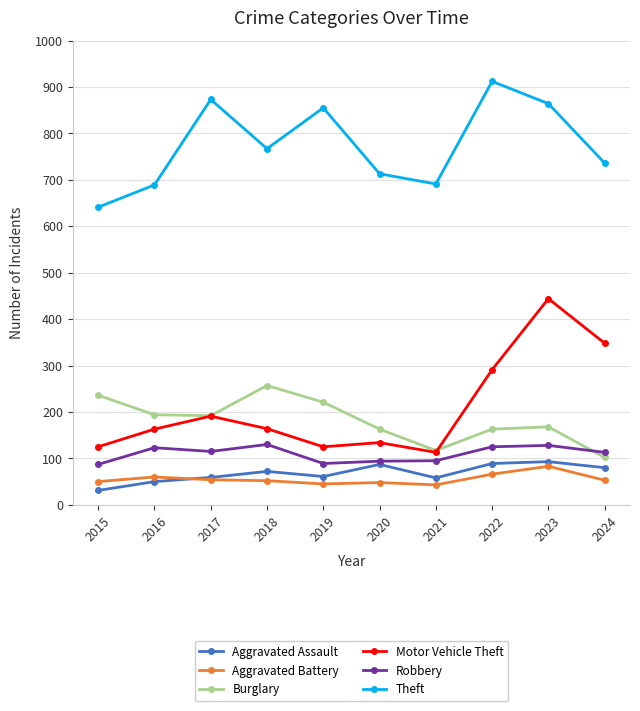

At how many categories does at least one series exceed 328?

10